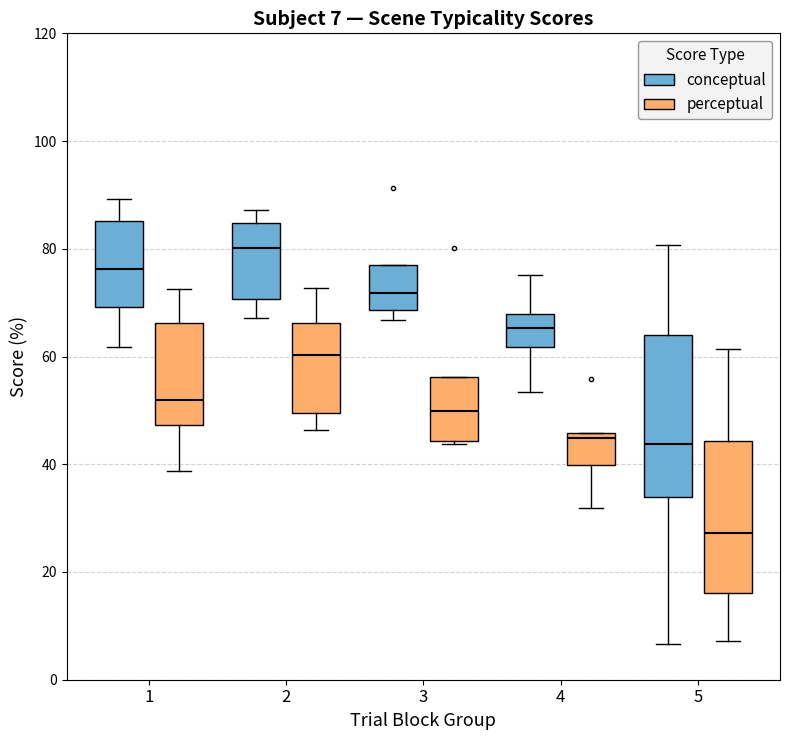

Which box's median line is the lowest?

5 (perceptual)